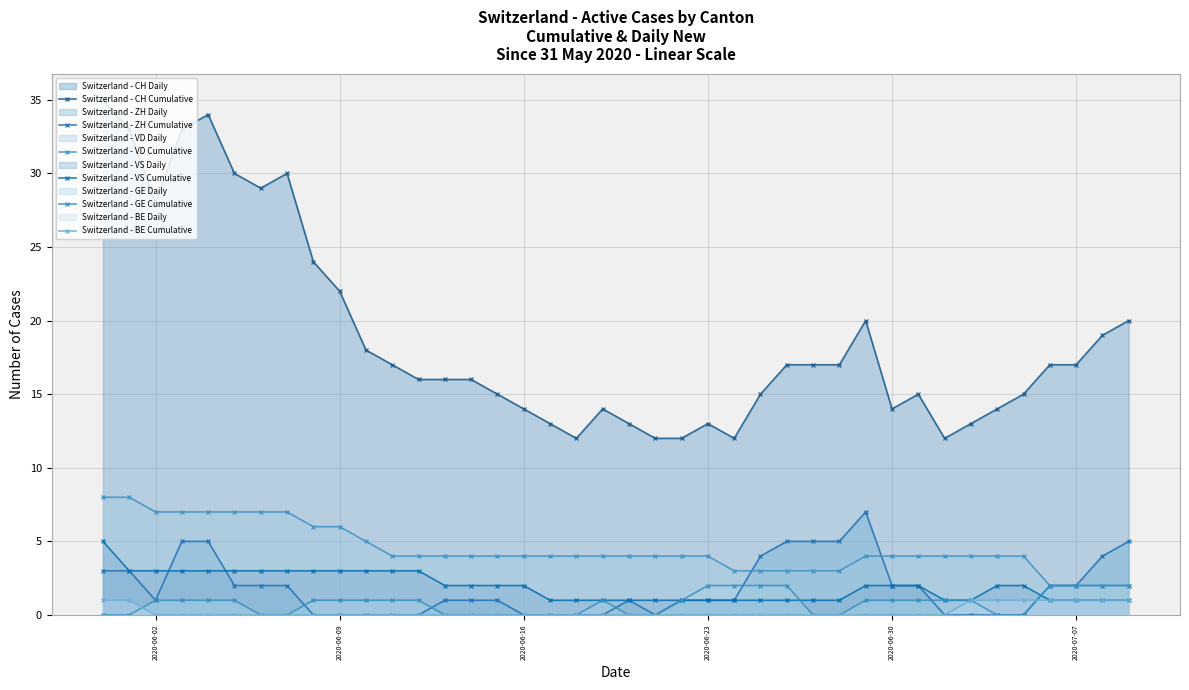

At how many categories does at least one series exceed 5?

40